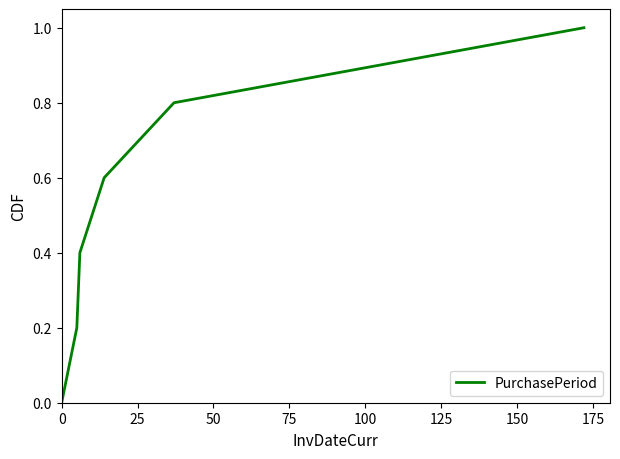

True or false: there are more than 2 points higher than both neighbors.

False